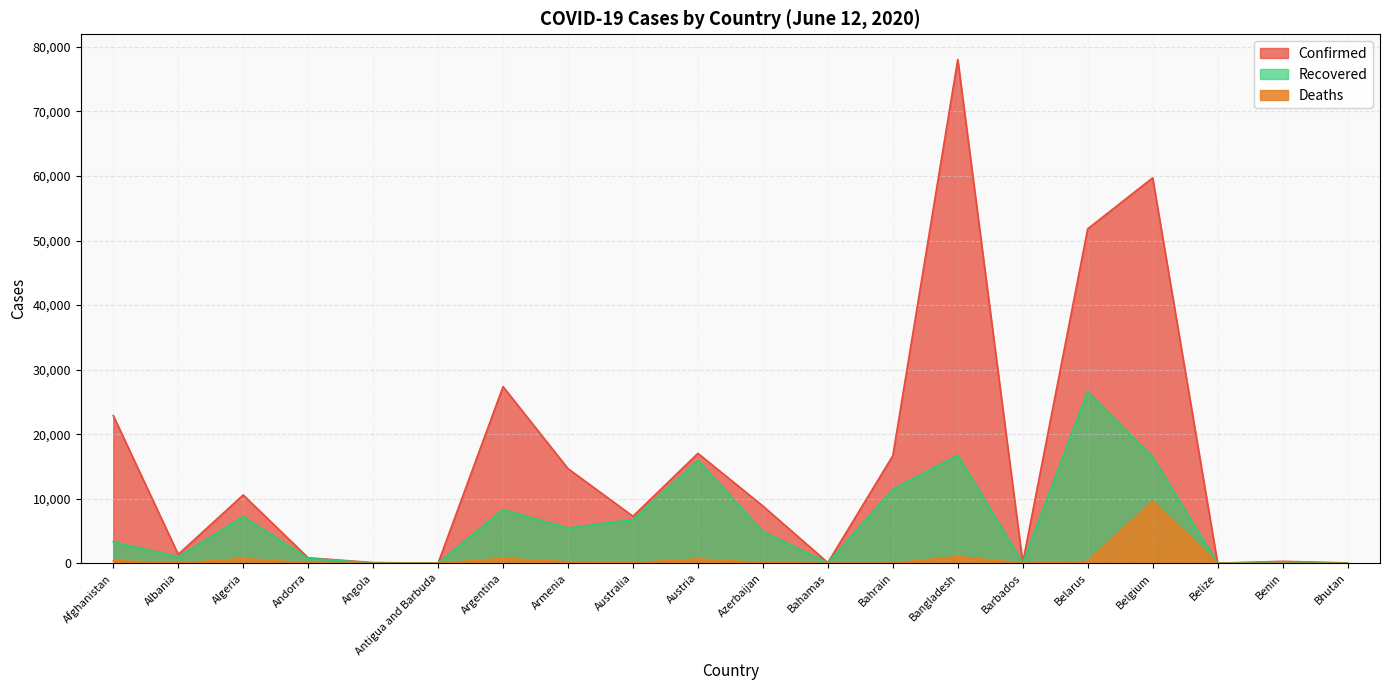

True or false: Recovered and Deaths cross at least once.

False